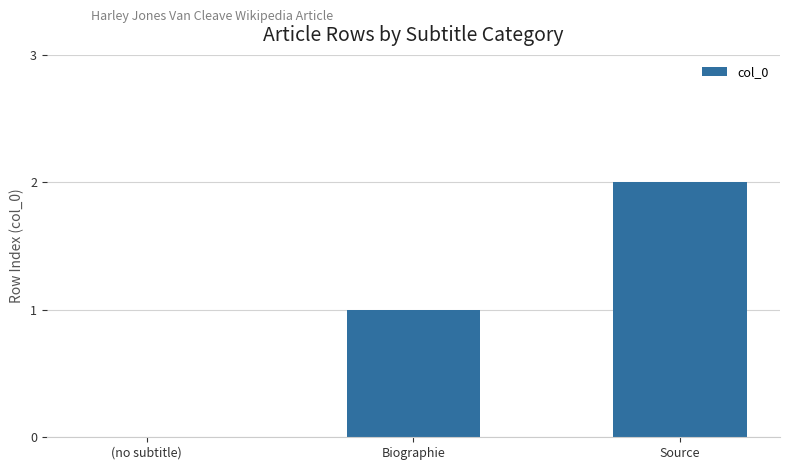

What is the average value?

1